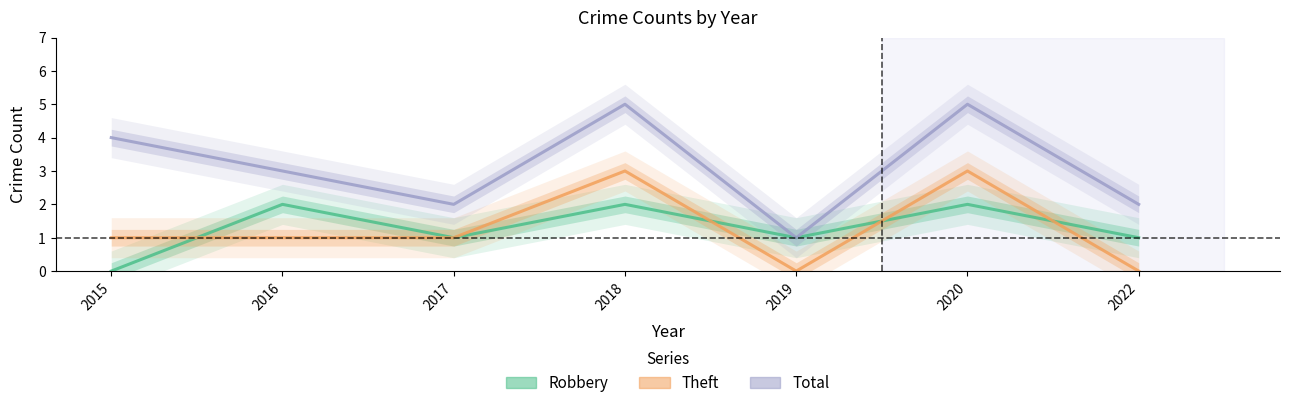

How many data points in Robbery are above 1?

3